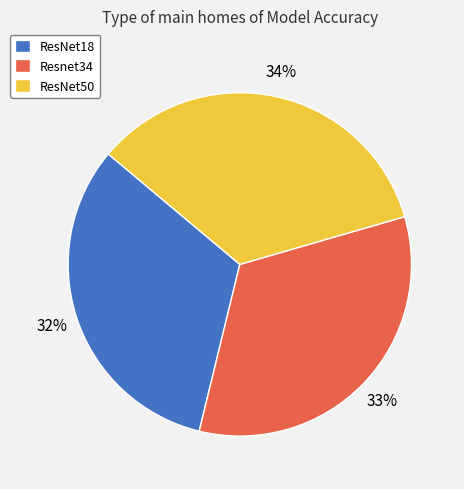

Count the number of slices in the pie.

3